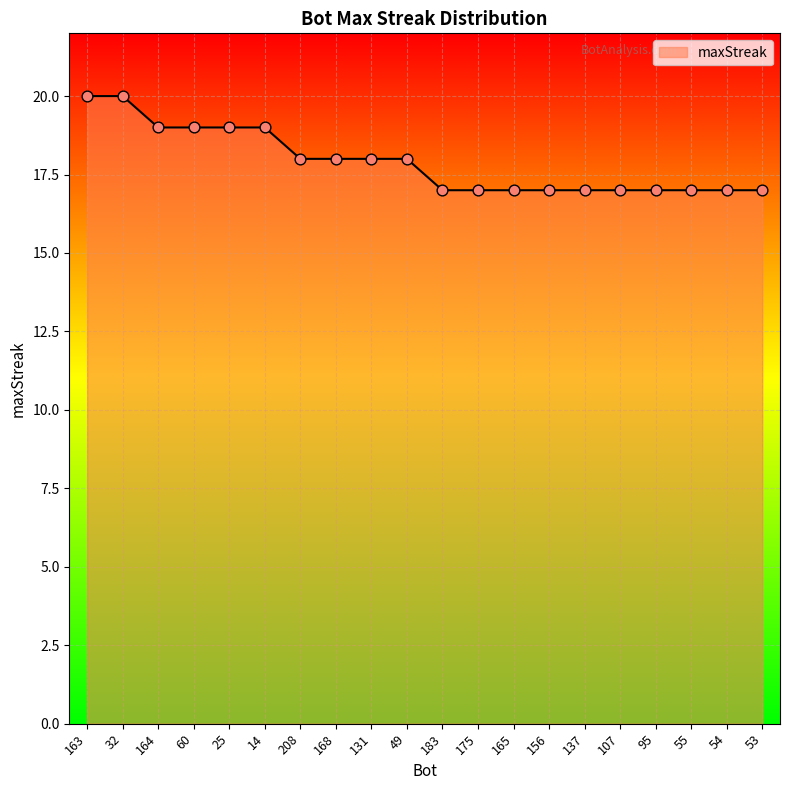

Approximately how many times larger is the value at 14 compared to 168?

1.1